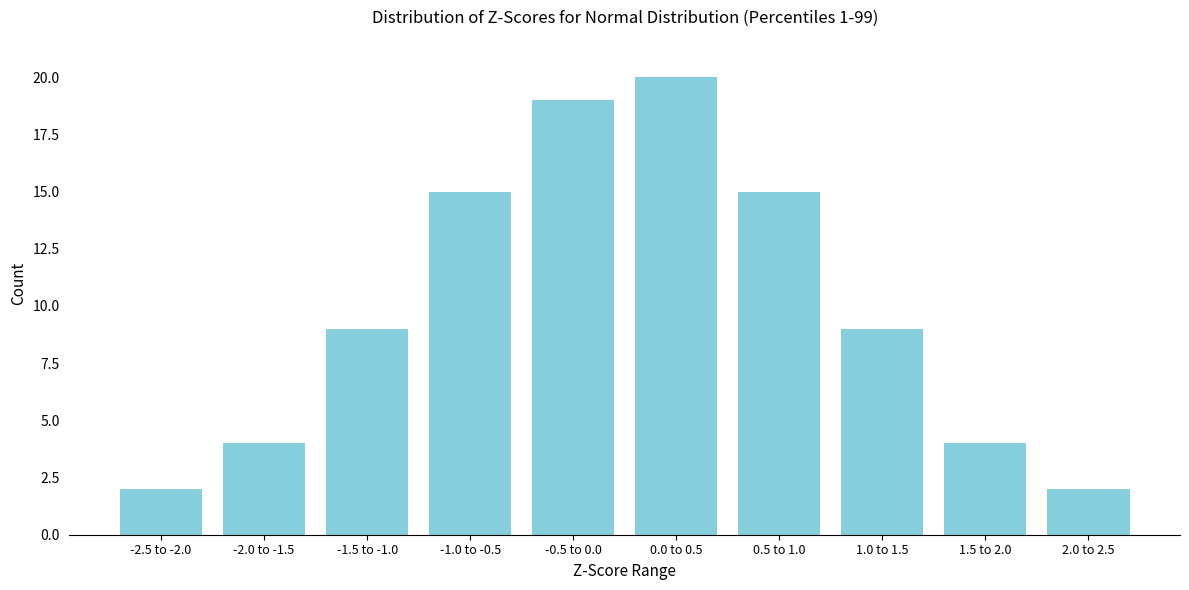

Reading left to right, list all the values displayed in this chart.

-2.5 to -2.0=2	-2.0 to -1.5=4	-1.5 to -1.0=9	-1.0 to -0.5=15	-0.5 to 0.0=19	0.0 to 0.5=20	0.5 to 1.0=15	1.0 to 1.5=9	1.5 to 2.0=4	2.0 to 2.5=2